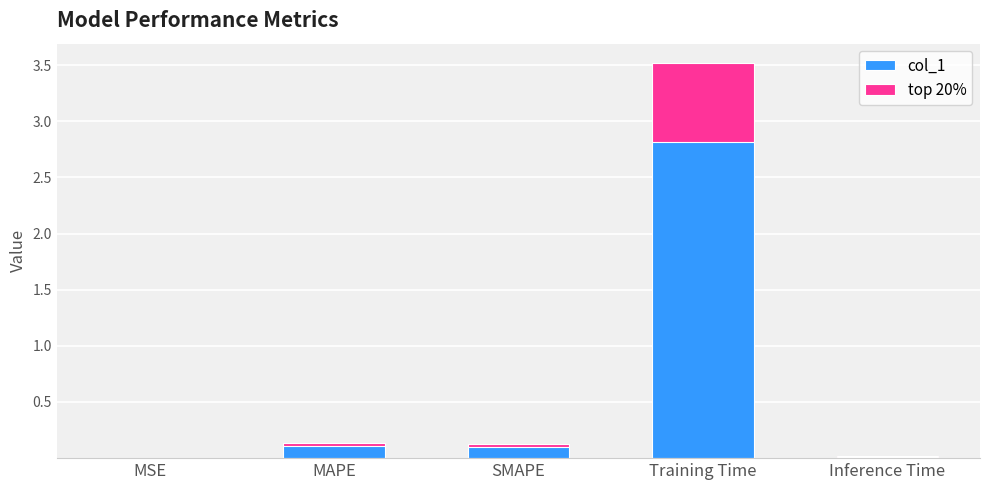

What is the difference between the values at Inference Time and MAPE?

0.1